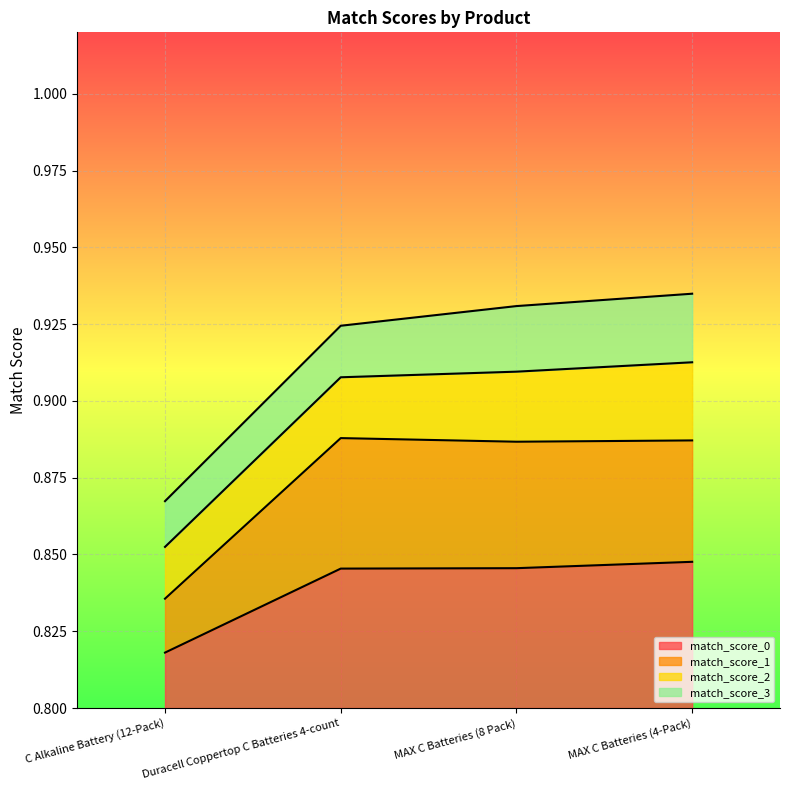

True or false: match_score_1 and match_score_0 intersect in this chart.

False